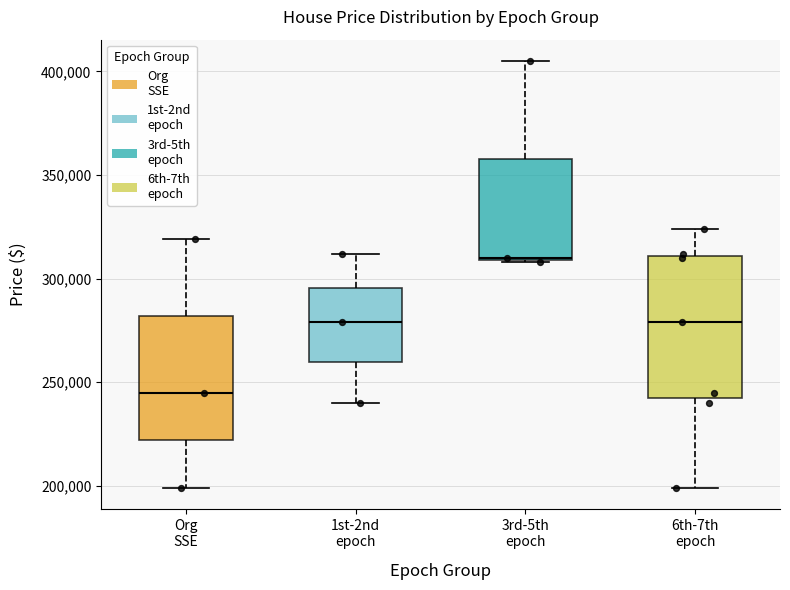

Reading left to right, transcribe this box plot: for each box, give where its median line is, the range the box spans, and where its two whiskers end, as read against the y-axis. The values are not printed on the chart, so give them approximately, as read against the axis.

Org SSE: median 245000, box 220000 to 280000, whiskers 200000 to 320000
1st-2nd epoch: median 280000, box 260000 to 295000, whiskers 240000 to 310000
3rd-5th epoch: median 310000, box 310000 to 360000, whiskers 310000 to 405000
6th-7th epoch: median 280000, box 245000 to 310000, whiskers 200000 to 325000